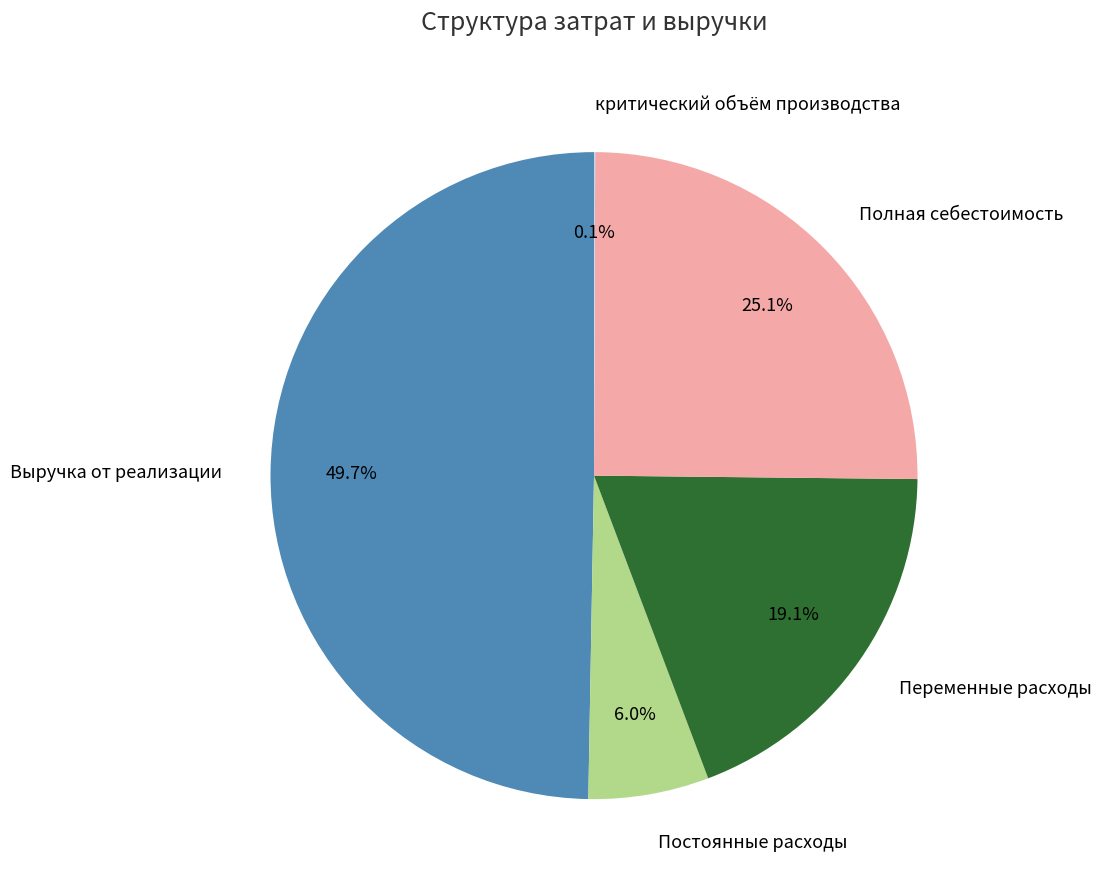

What is the largest slice in the pie chart?

Выручка от реализации